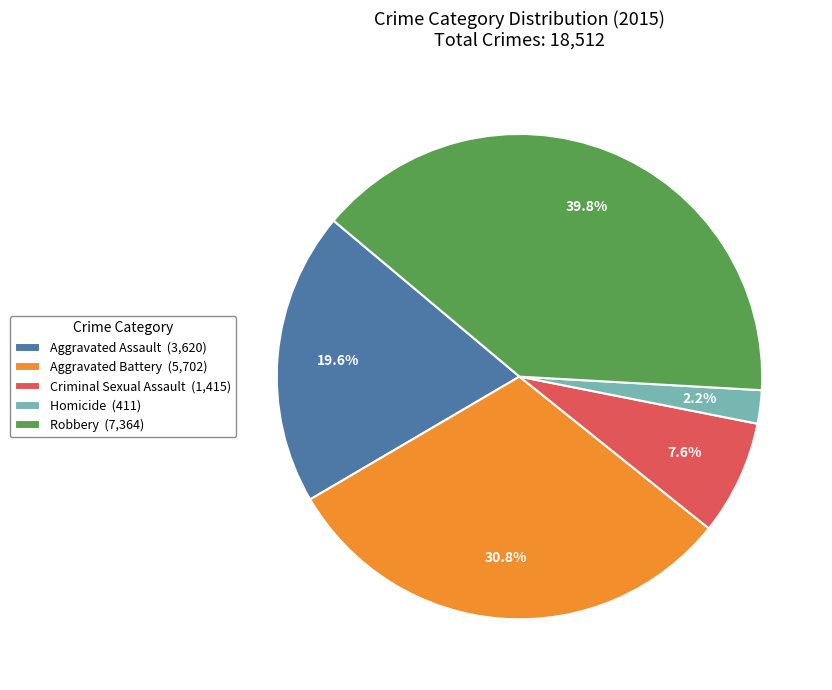

What percentage is the Homicide slice, to the nearest percent?

2%